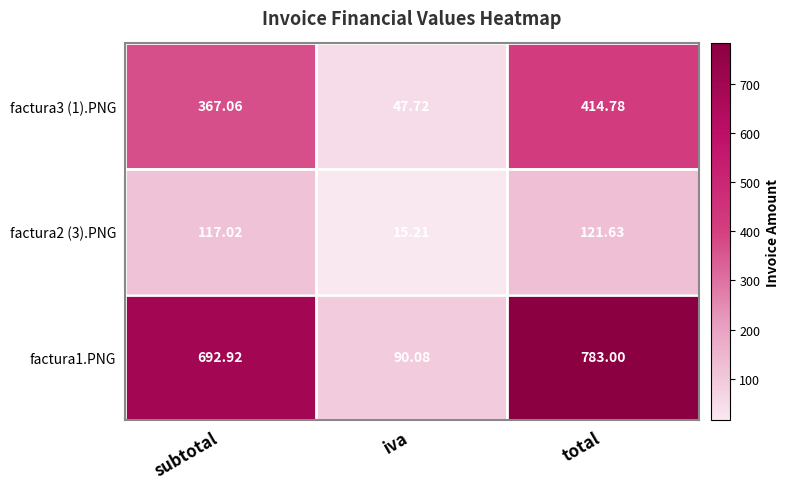

At which category does the chart reach its peak across all series?

total